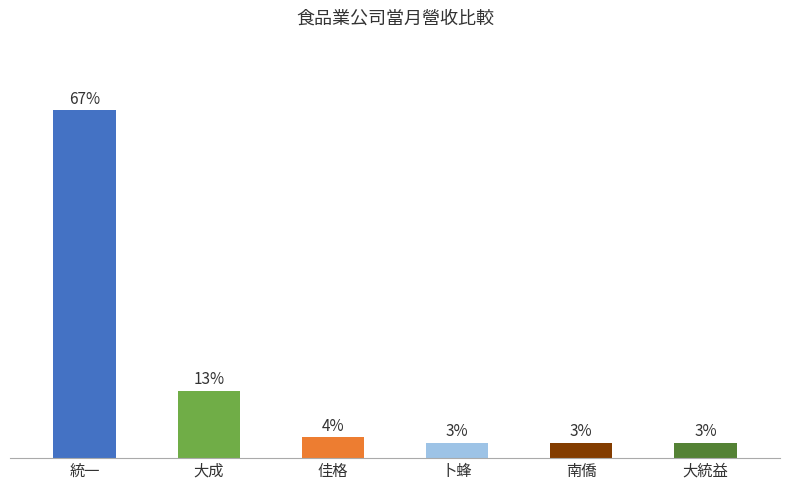

Where does the data first go above 4?

統一